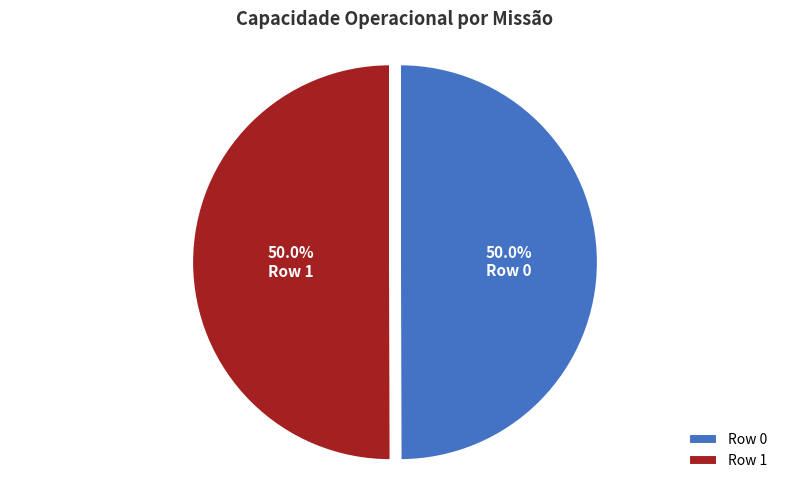

What percentage is NOT represented by Row 1?

50.0%